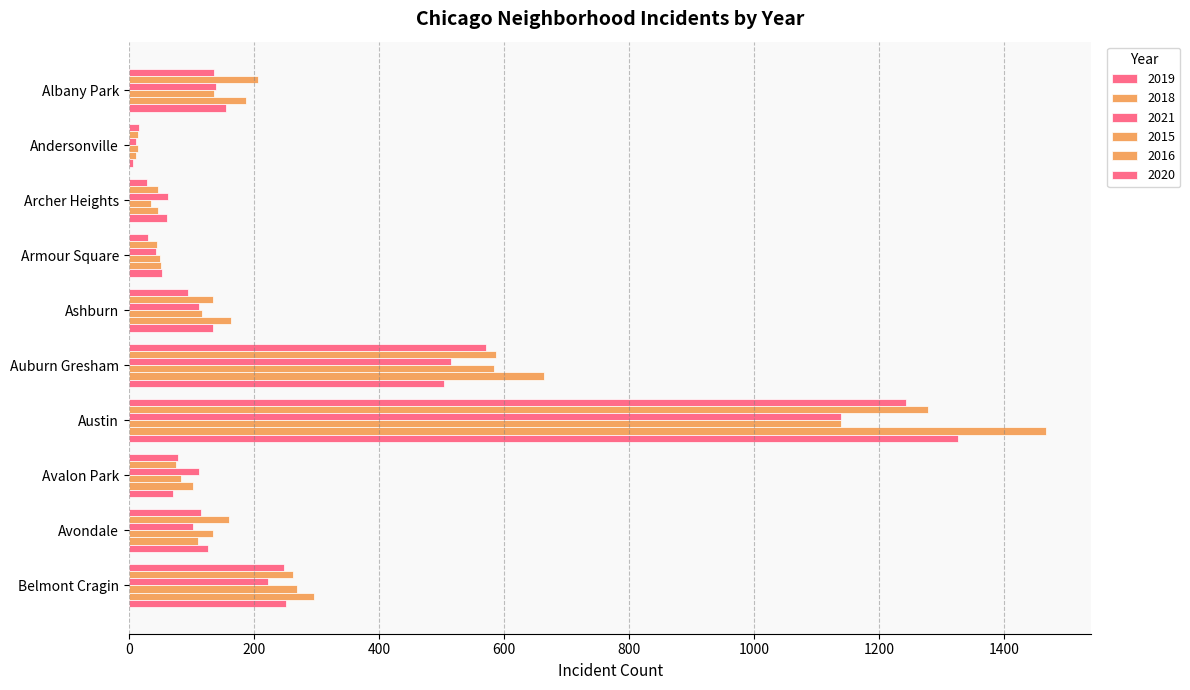

Read the 2021 value at Avondale, to the nearest 50.

100